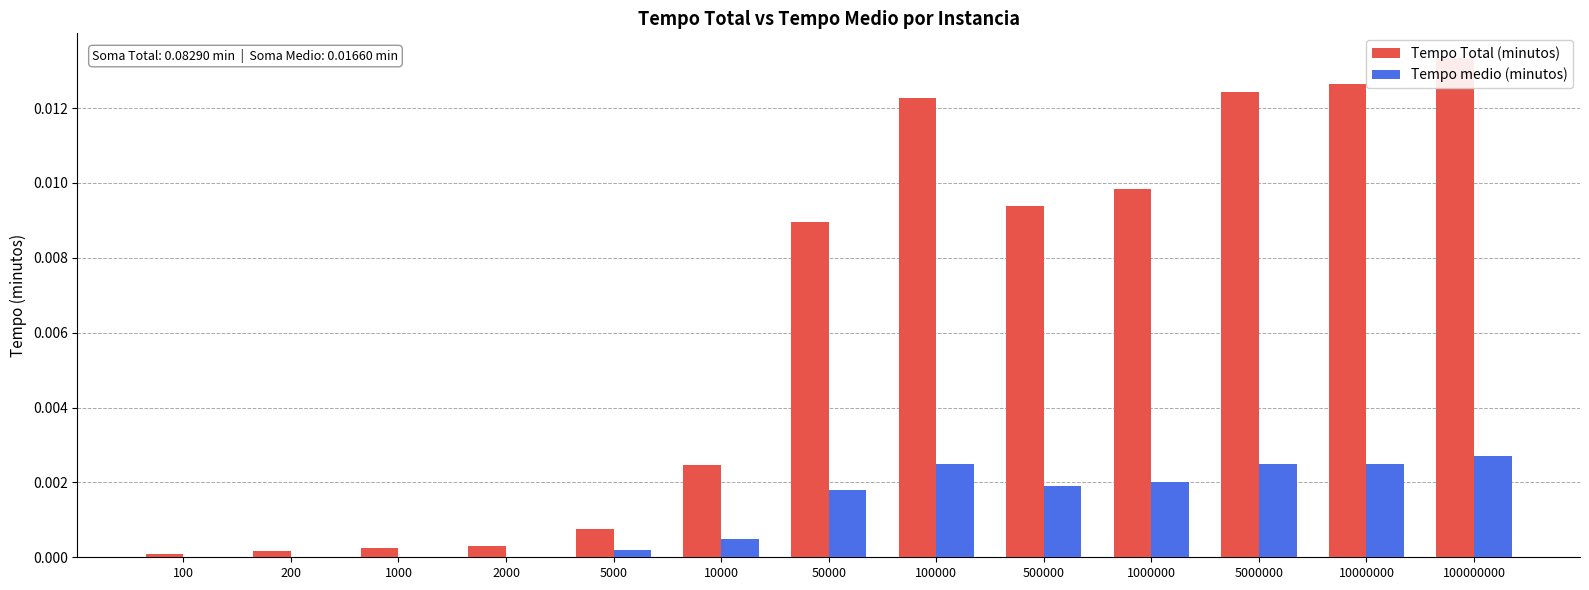

Which category has the lowest value in the Tempo medio (minutos) series?

100